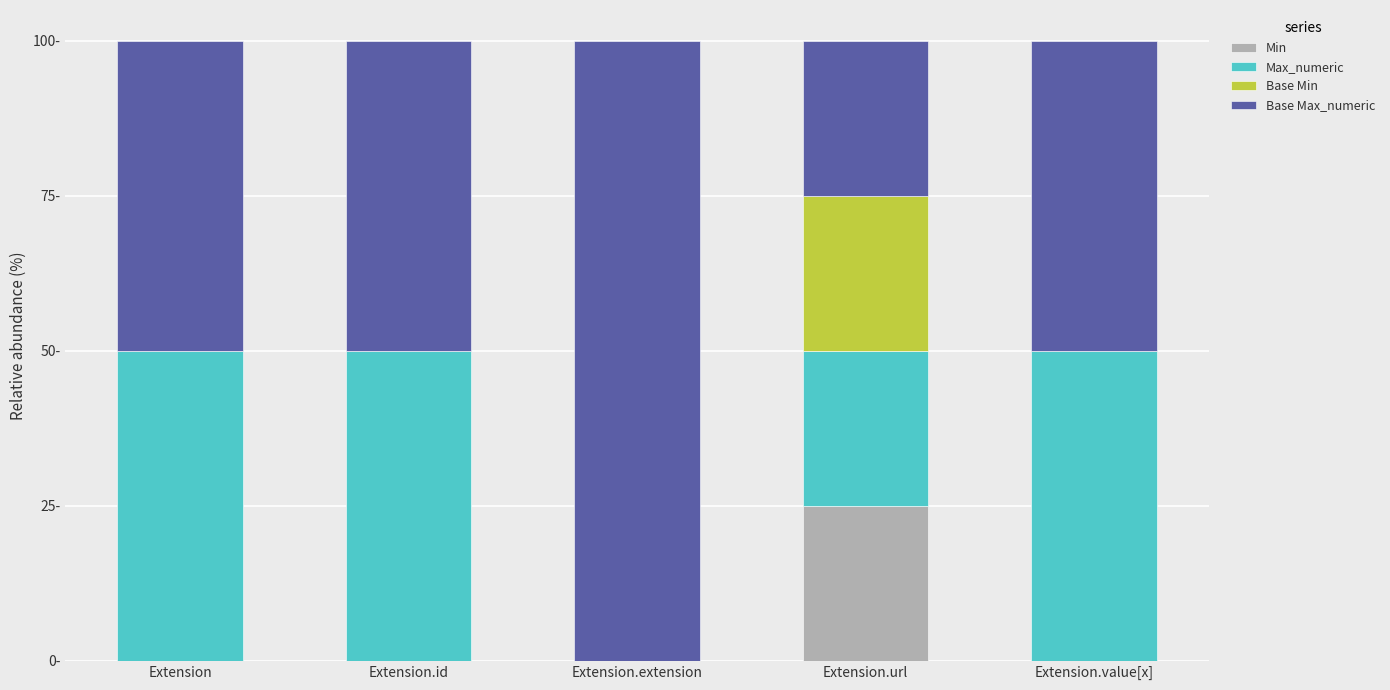

Does the chart contain stacked bars?

Yes